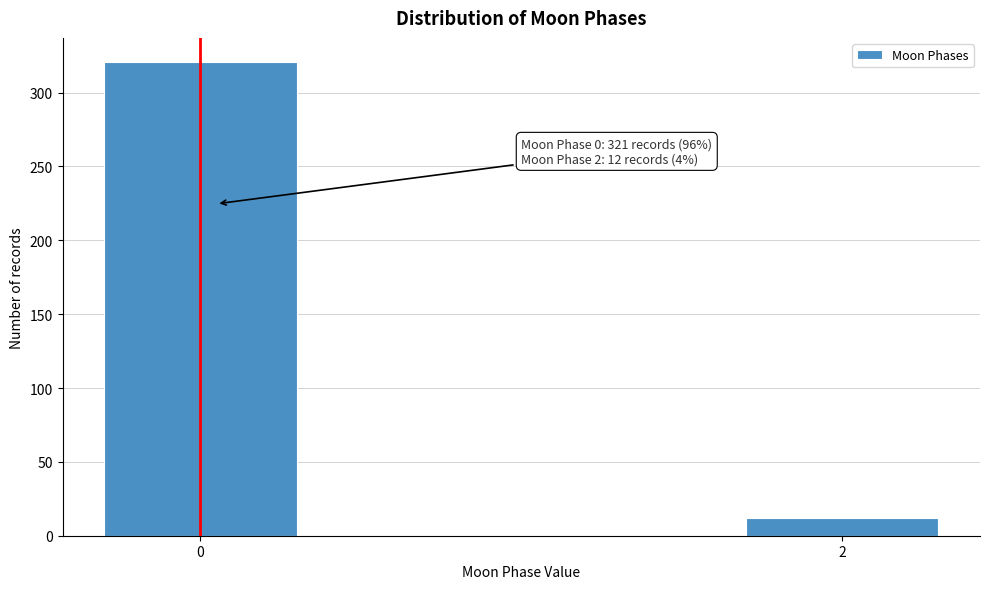

Reading left to right, transcribe all the data shown in this chart.

0=321	2=12